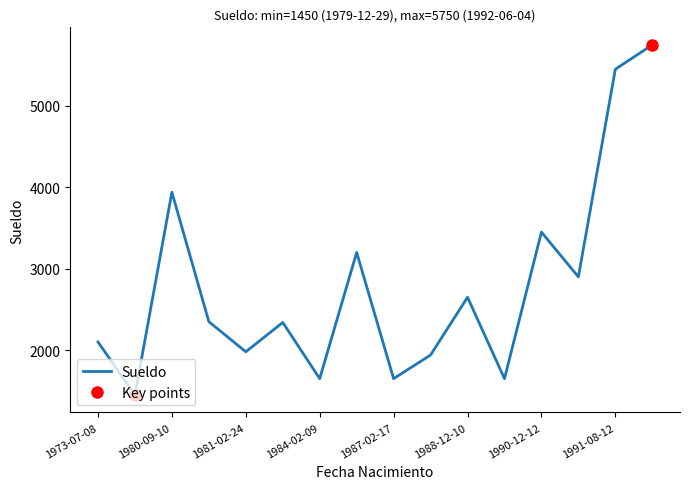

What is the difference between the maximum and minimum values?

4300